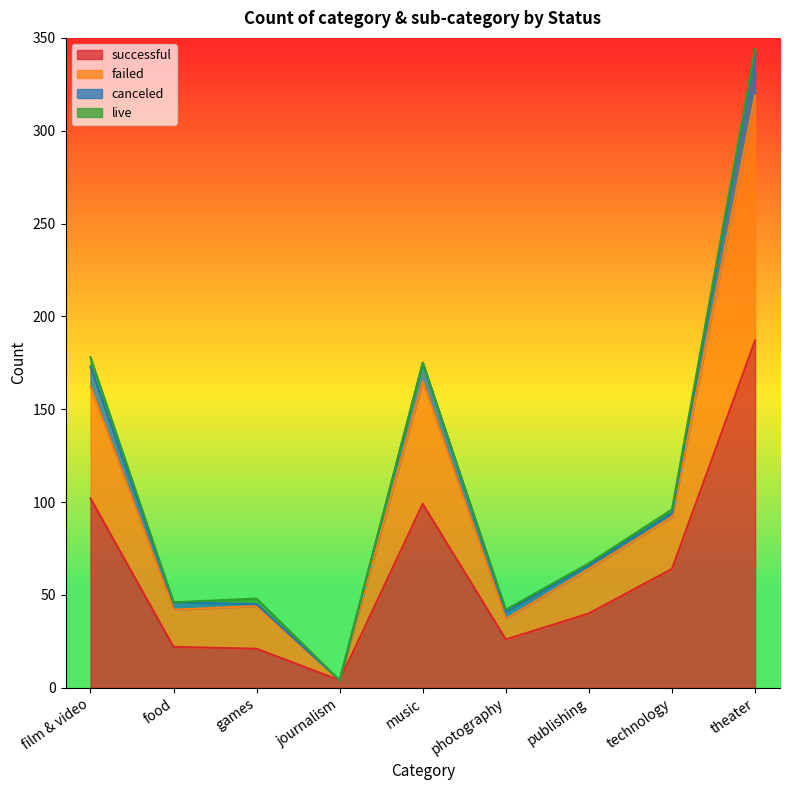

The value of successful at music is 99. True or false?

True